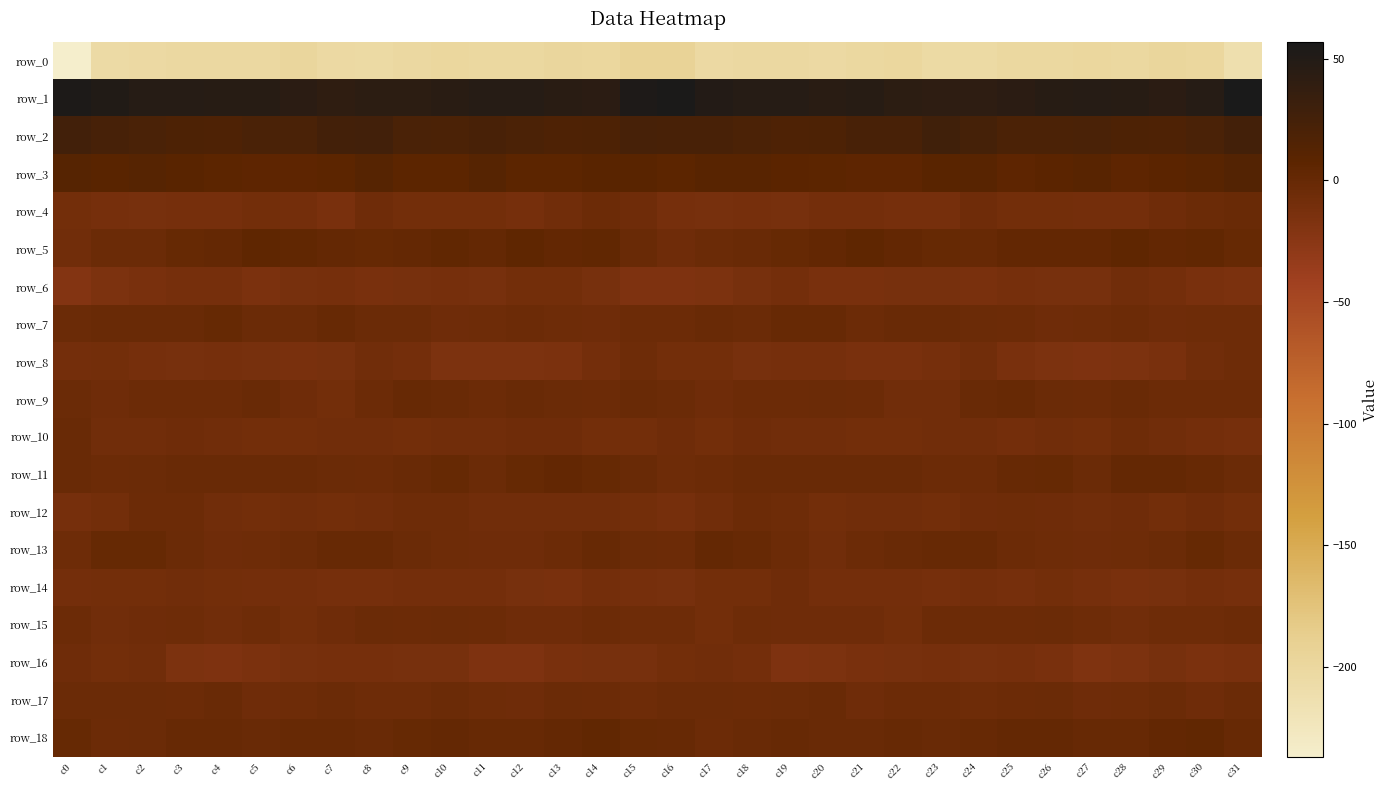

Is the value of row_18 at c18 greater than the value of row_4 at c10?

Yes